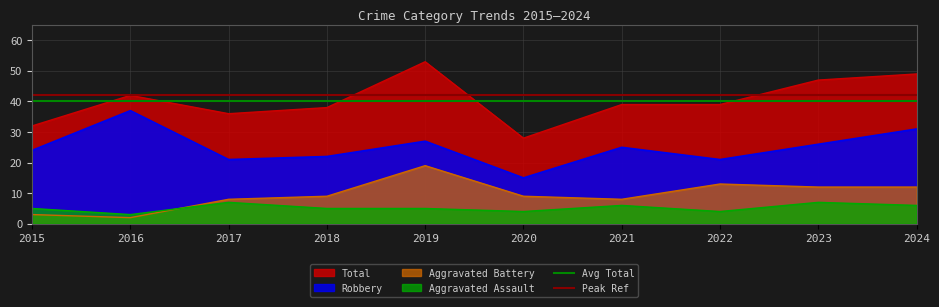

The Peak Ref series shows 56 at 2015. True or false?

False